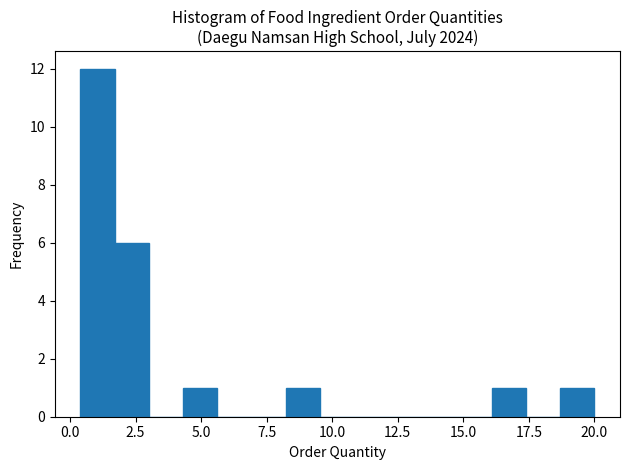

Around what value on the x-axis is the tallest bar? Give the approximate position of its centre, as read against the axis.

1.0